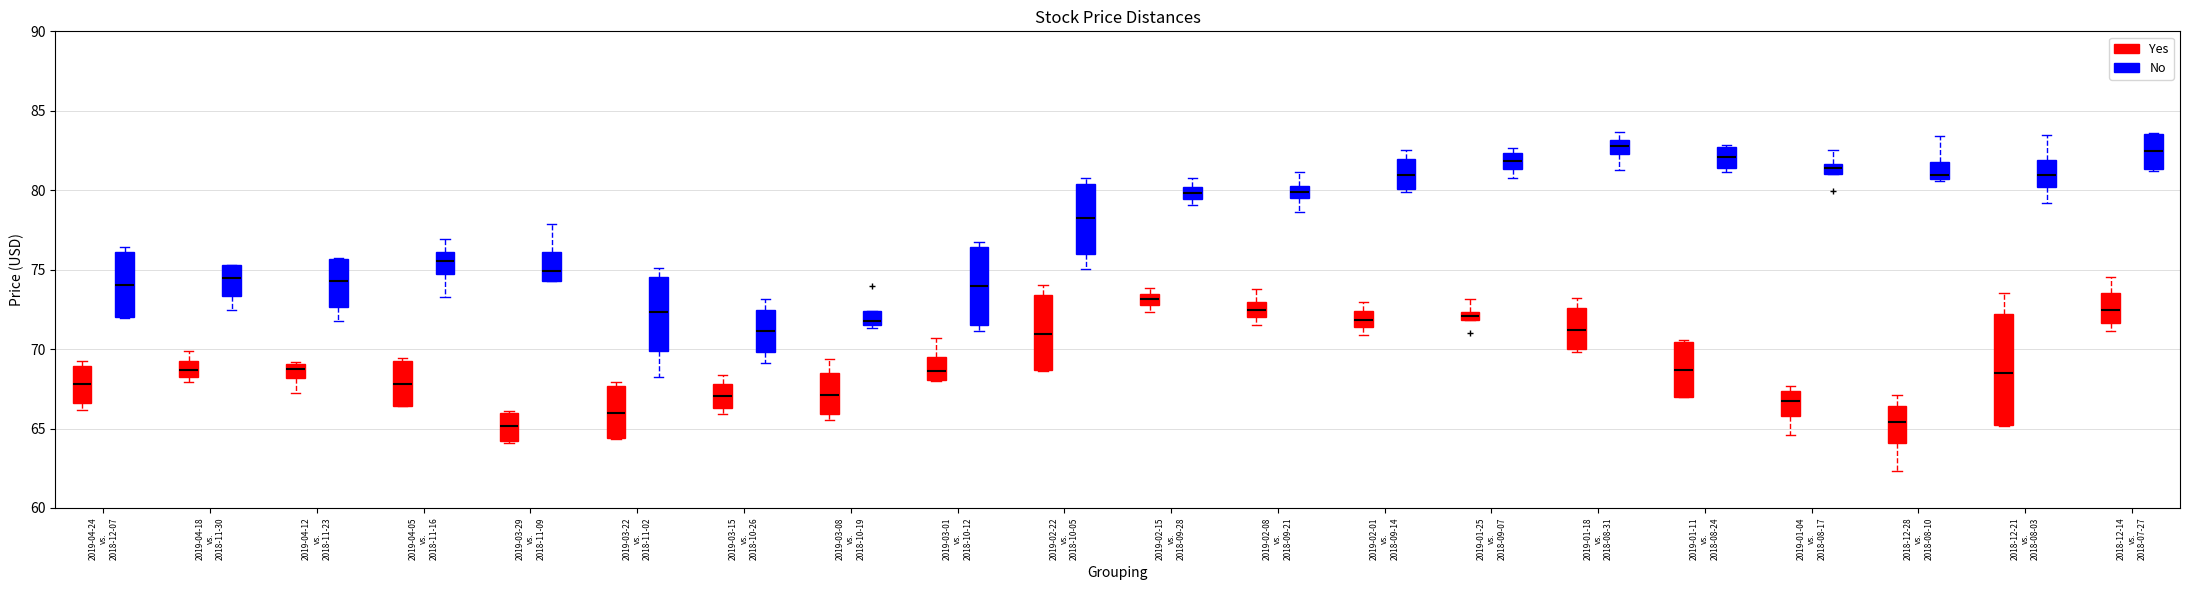

Where does the median line of the box for 2019-03-08 vs. 2018-10-19 (Yes) sit on the y-axis? The values are not printed on the chart, so give them approximately, as read against the axis.

67.0